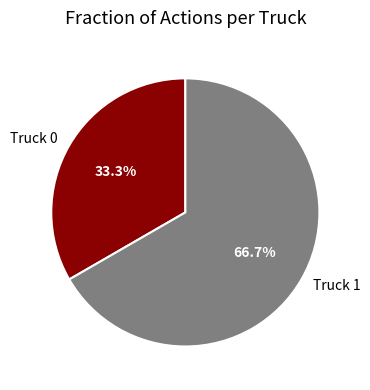

To the nearest percent, what percentage of the pie is Truck 0?

33%